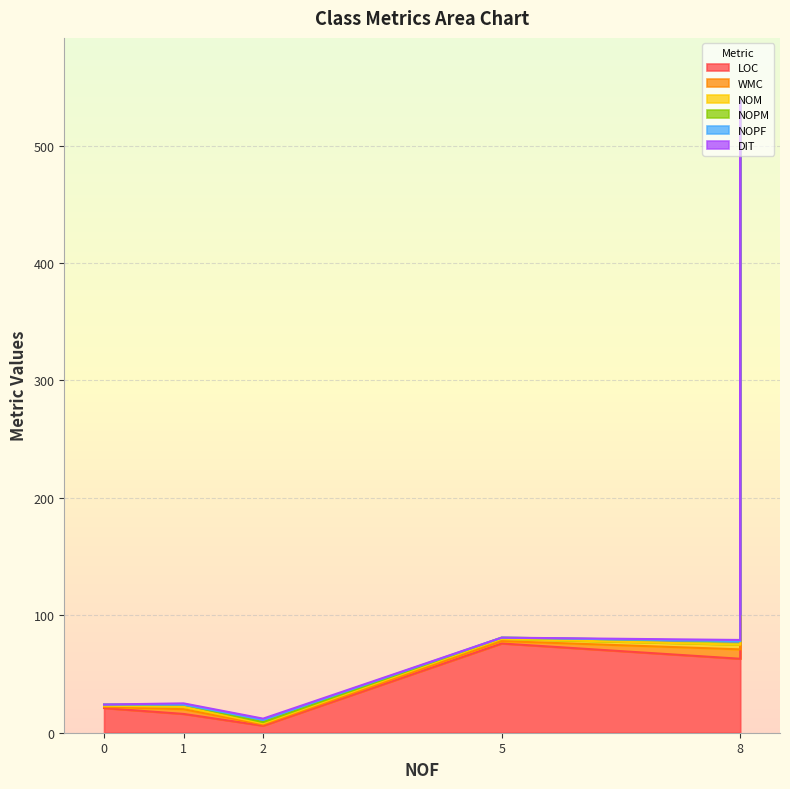

What is the difference between the second highest and second lowest values in the NOPM series?

1